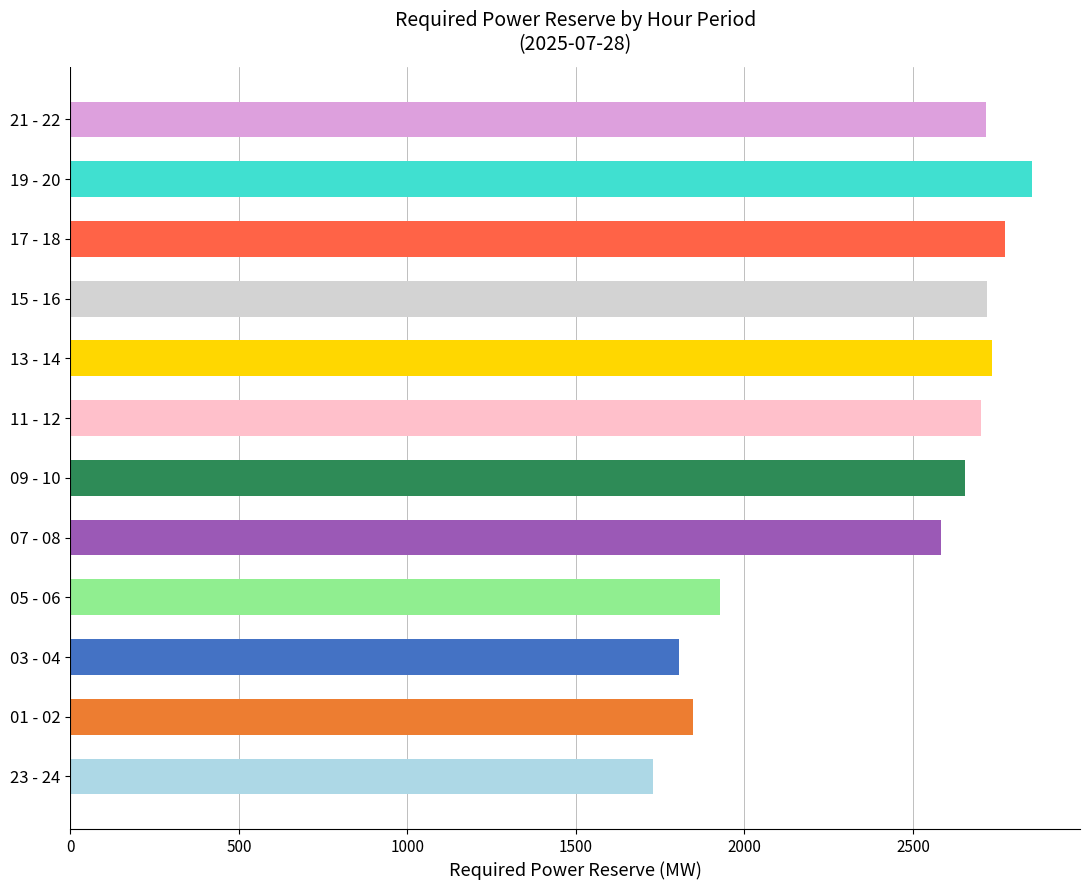

What is the change in value from 01 - 02 to 07 - 08?

+734